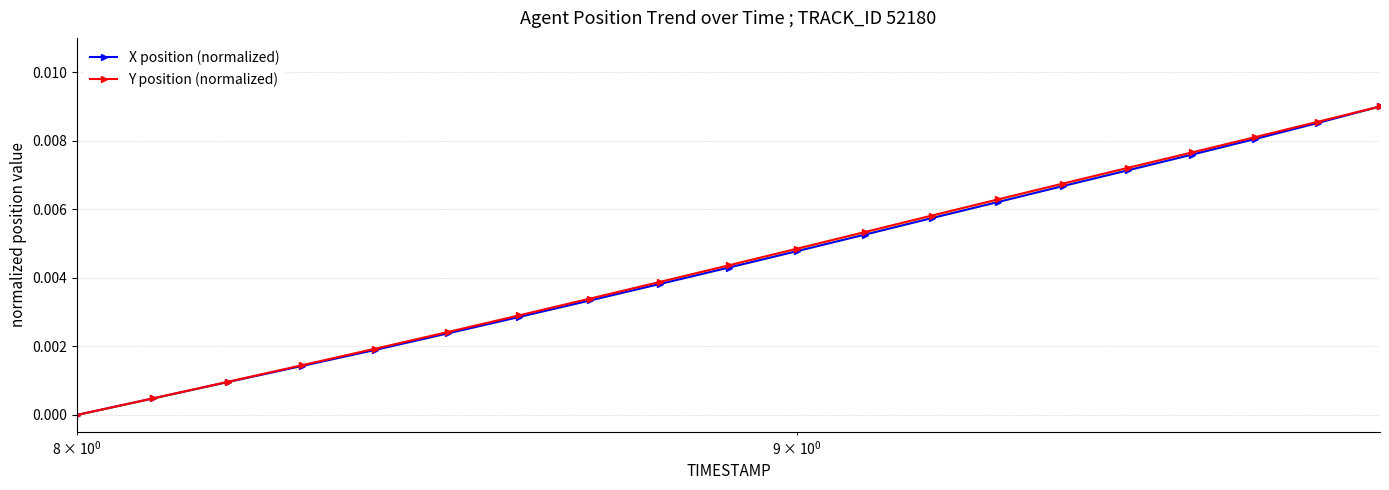

Is it true that Y position (normalized) equals 0.0 at $\mathdefault{10^{0}}$?

False